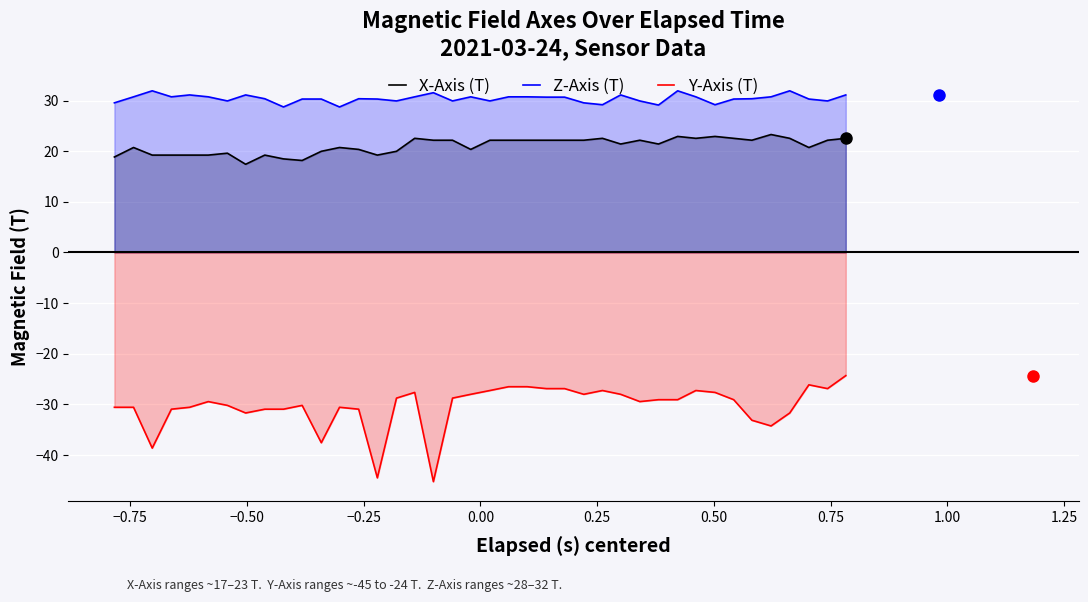

Which series has the largest range (max minus min)?

Y-Axis (T)